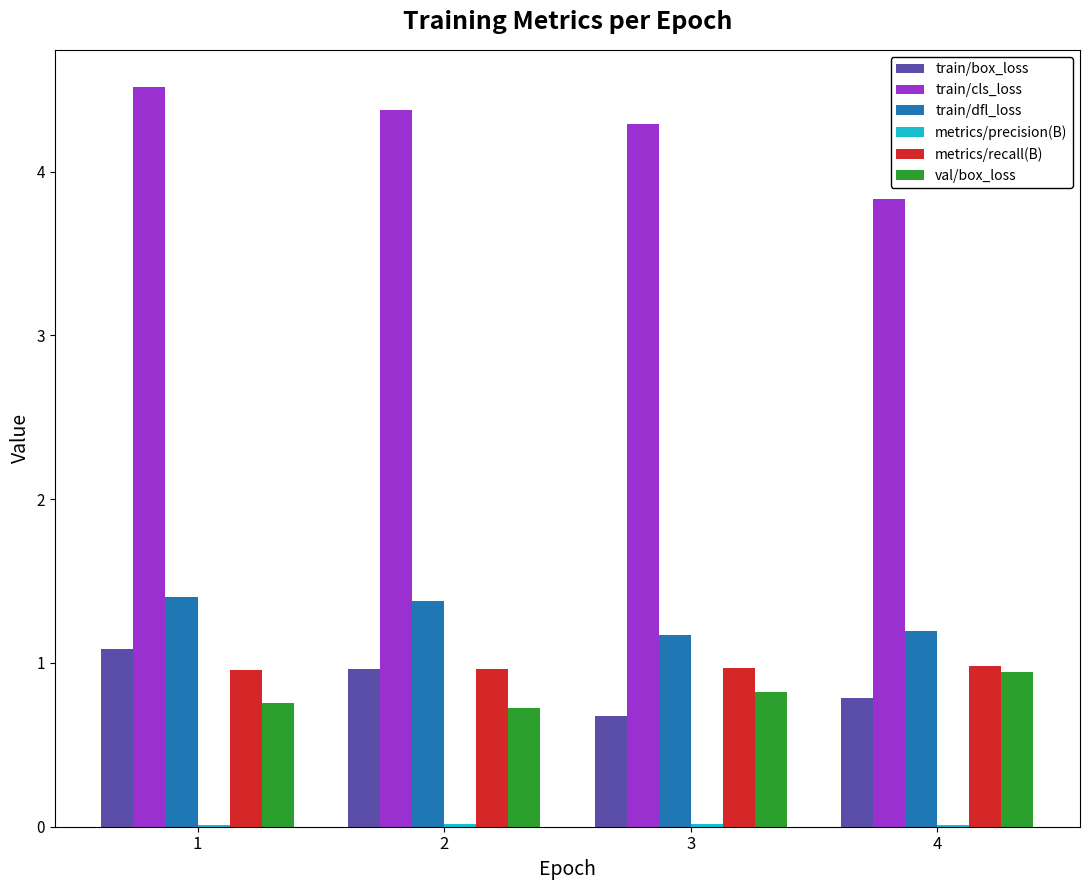

What is the greatest value displayed?

4.5